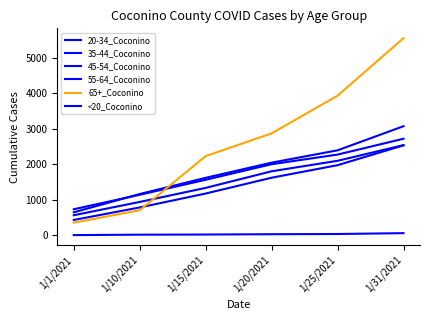

True or false: 20-34_Coconino has a value of 303 at 1/1/2021.

False